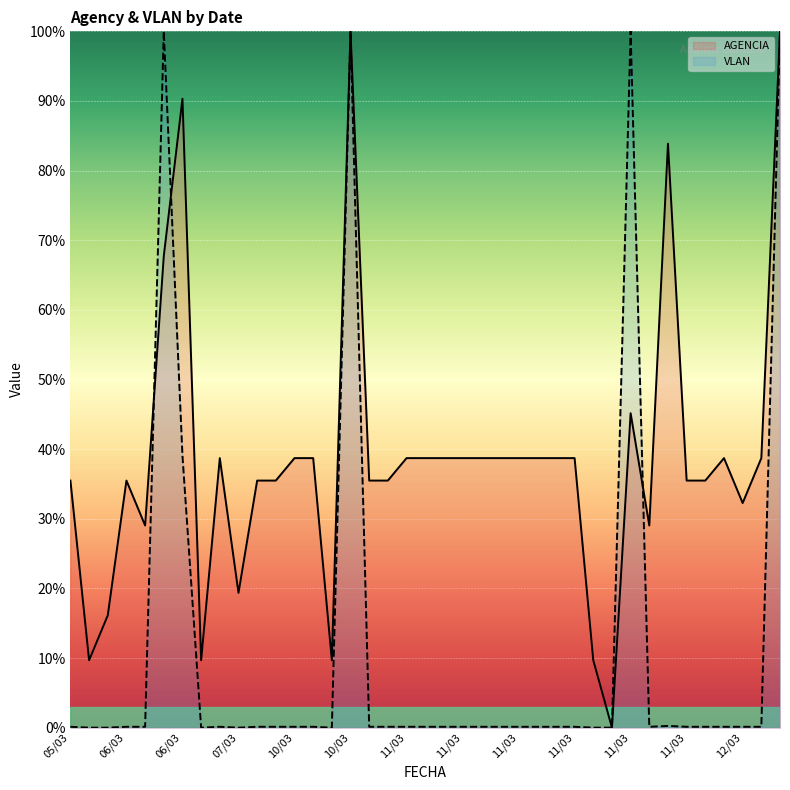

How many interior local valleys does the VLAN series have?

4